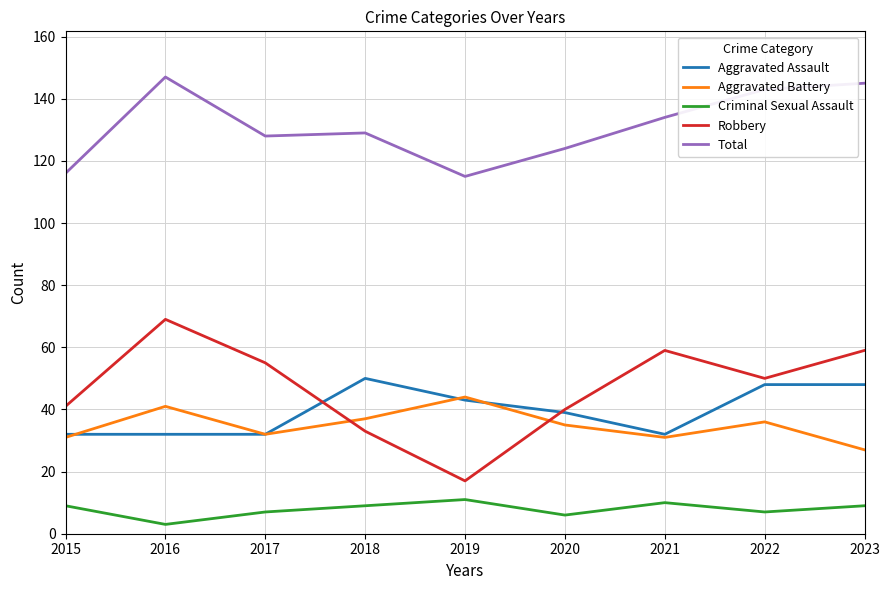

What is the difference between the second highest and minimum values in the Aggravated Battery series?

14